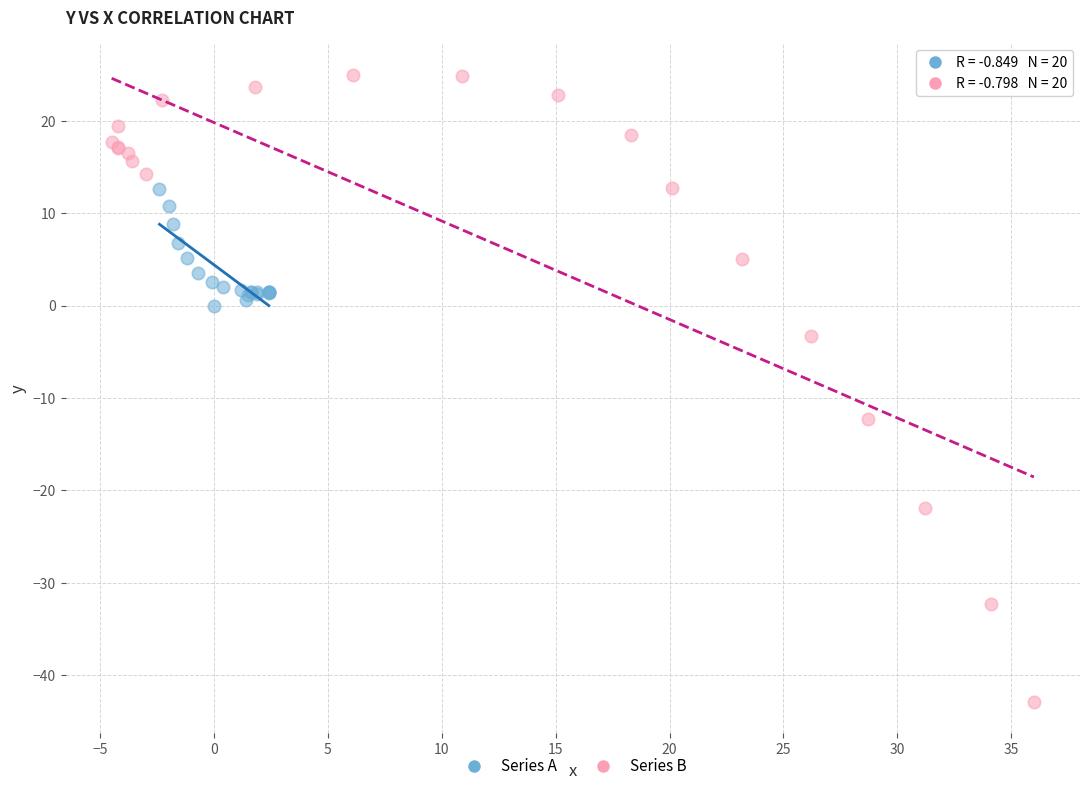

Which series contains the lowest Y value?

Series B